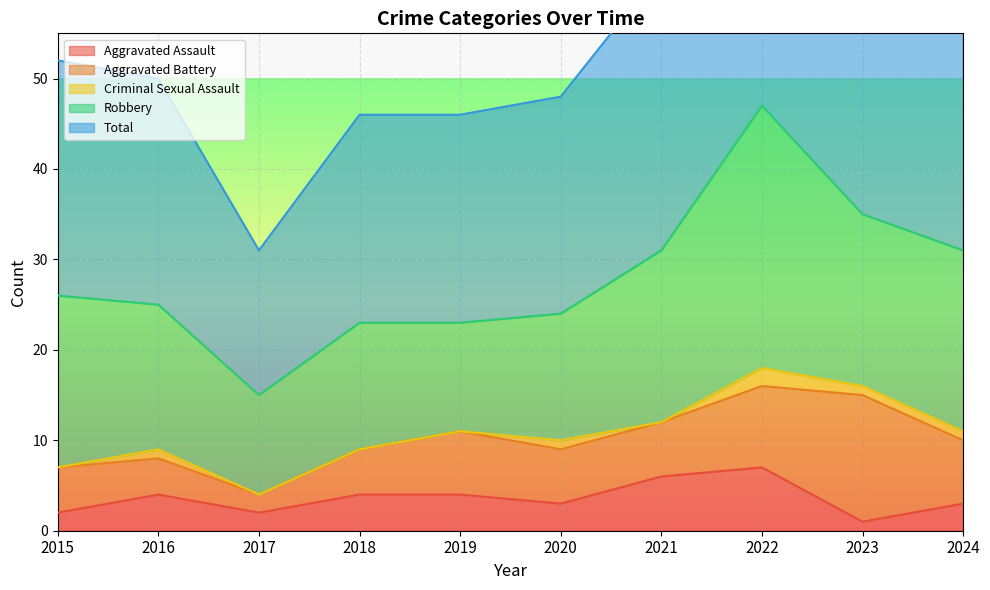

Which category has the highest value across all series?

2022